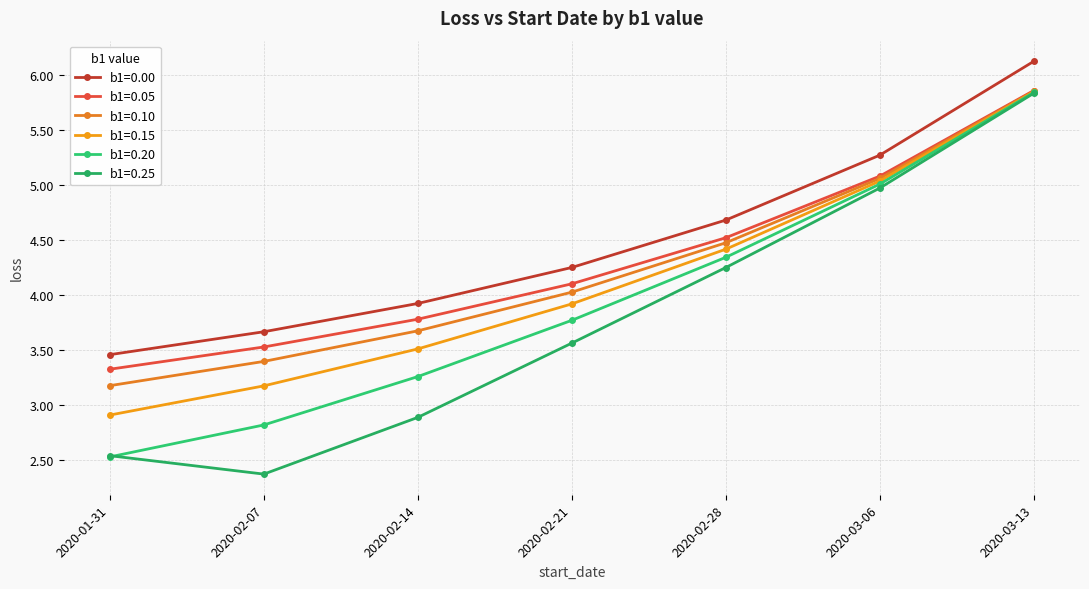

Which series changed the most between 2020-03-06 and 2020-03-13?

b1=0.25